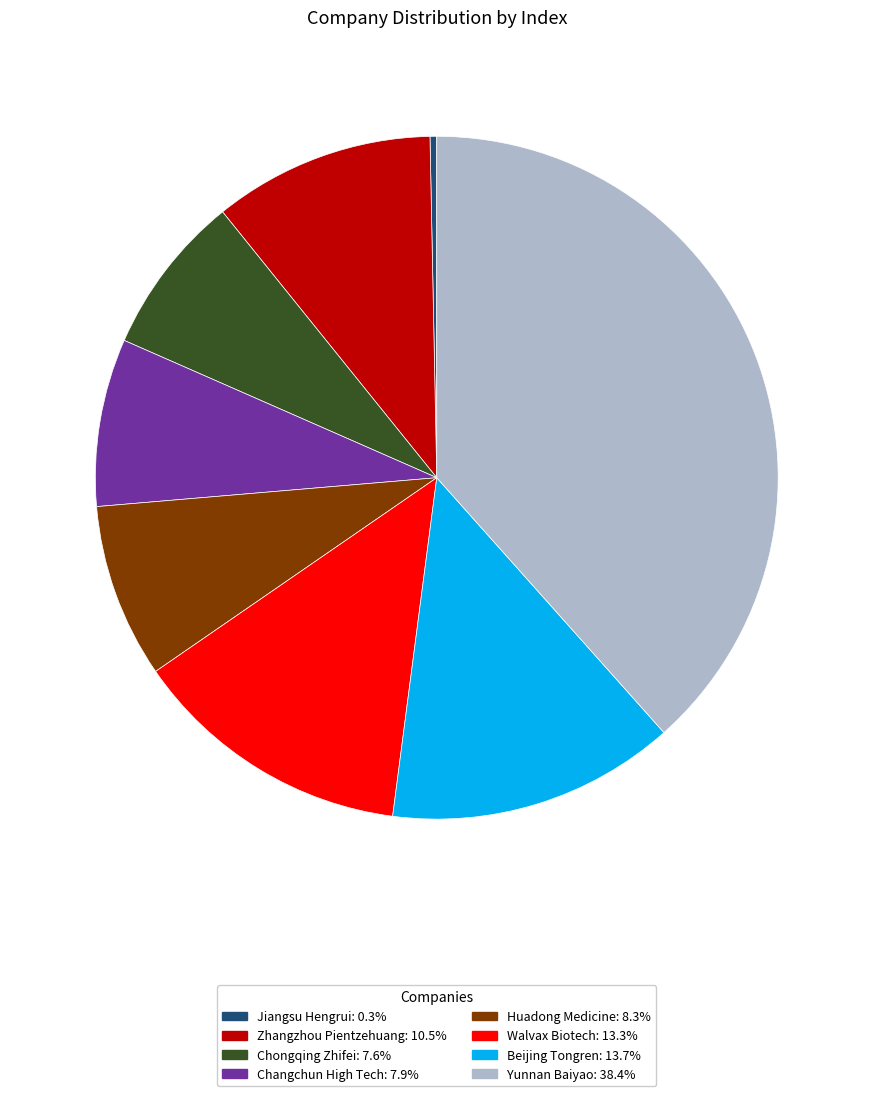

Is it true that Walvax Biotech is 1% of the pie?

False